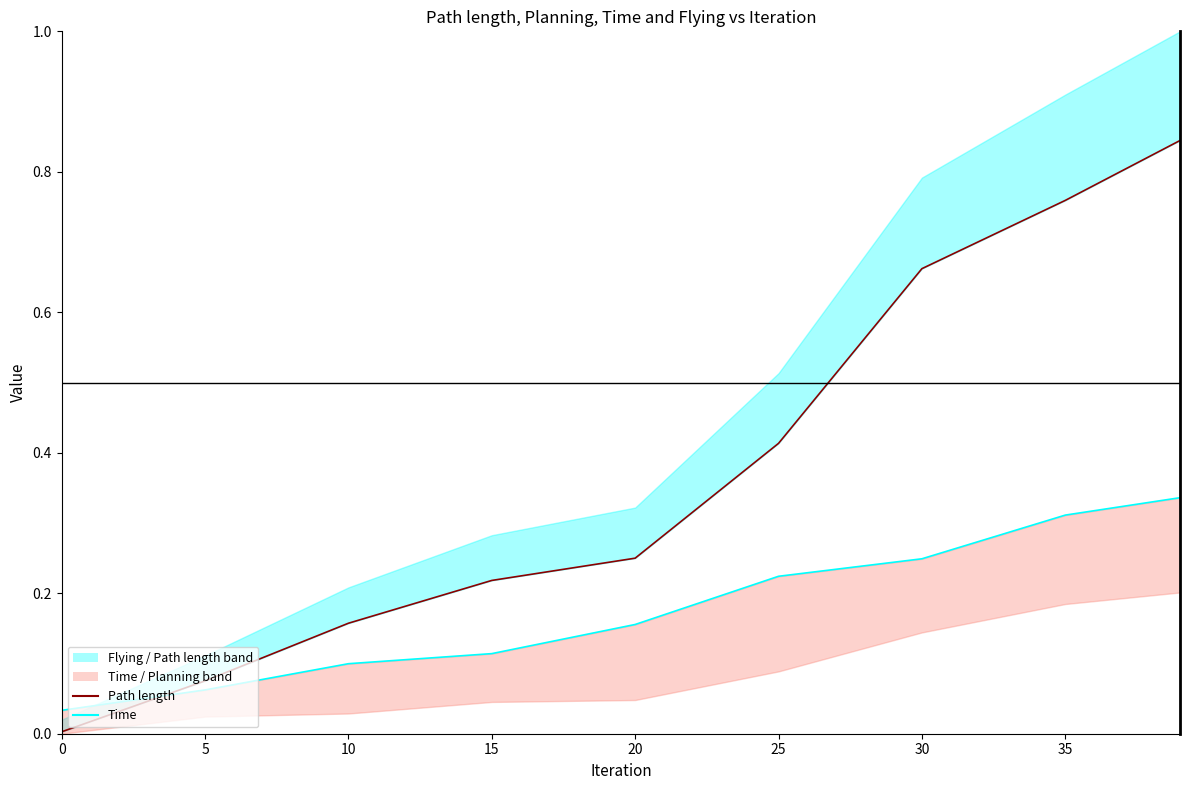

The Path length line series shows 0.1 at 5. True or false?

False